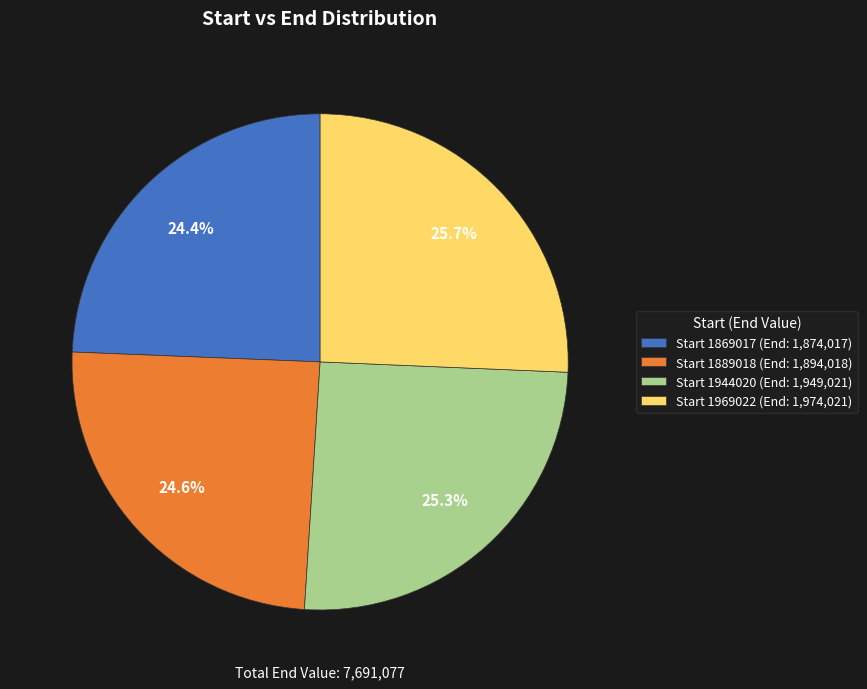

What is the ratio of the value at Start 1869017 (End: 1,874,017) to the value at Start 1889018 (End: 1,894,018)?

1.0